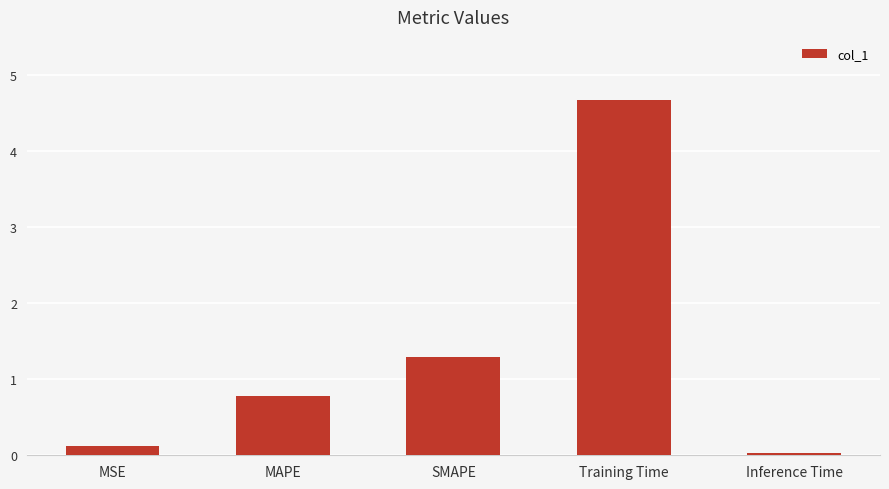

List the labels in order of value, smallest first.

Inference Time, MSE, MAPE, SMAPE, Training Time